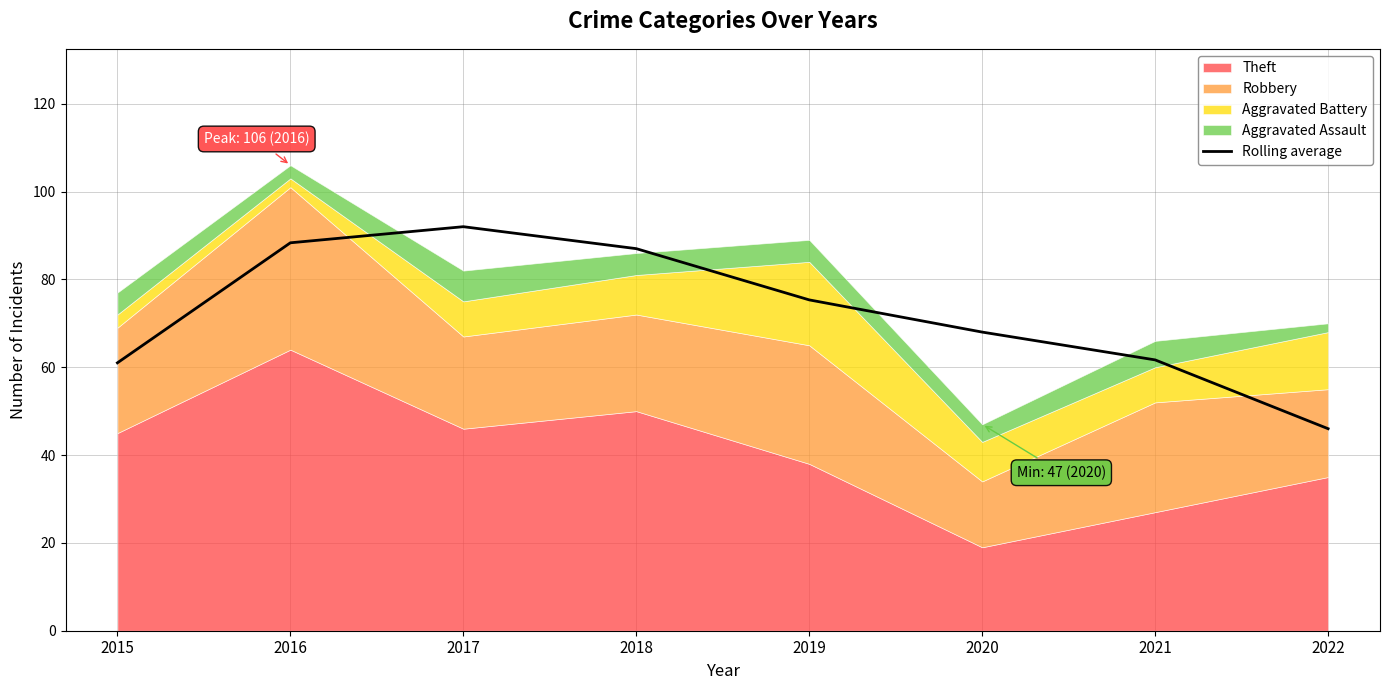

True or false: there are more than 2 points higher than both neighbors.

False